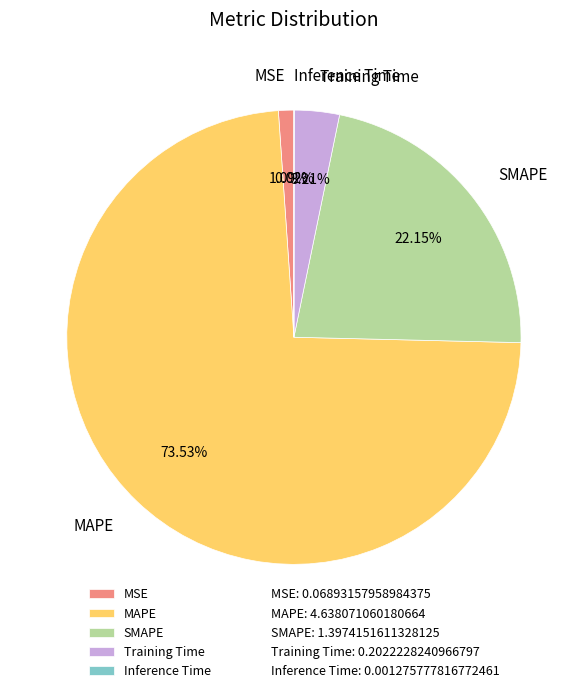

What percentage is the MAPE slice, to the nearest percent?

74%